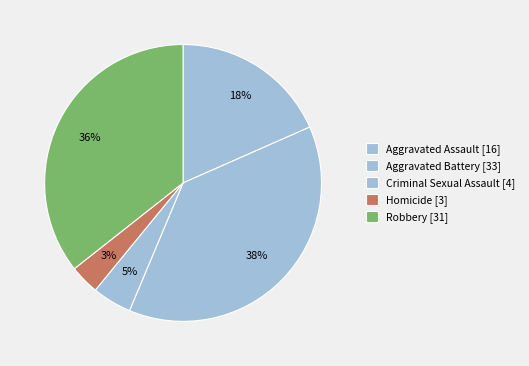

How many slices are in this pie chart?

5